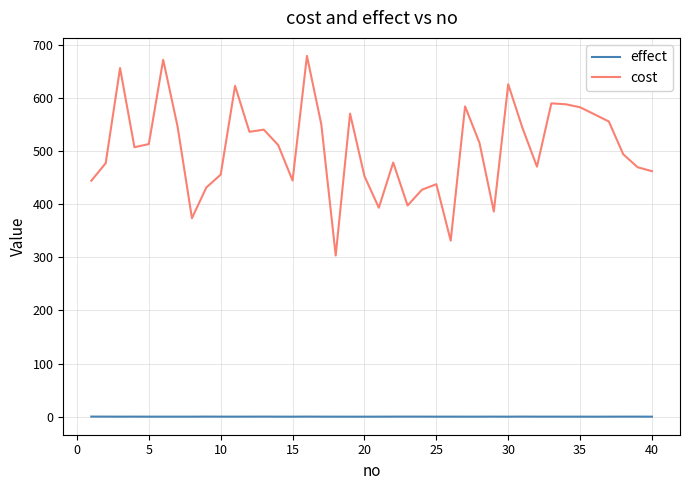

Rank the series by their maximum value, from lowest to highest.

effect, cost